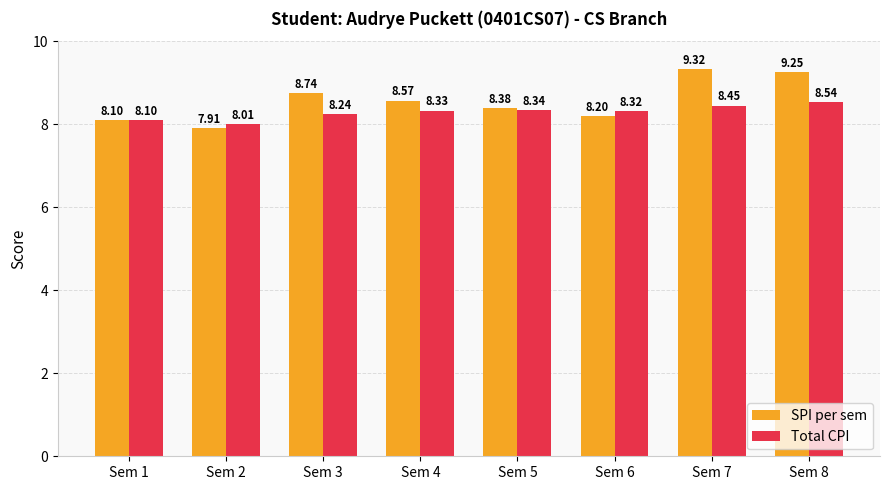

Rank the series by their average value, from lowest to highest.

Total CPI, SPI per sem